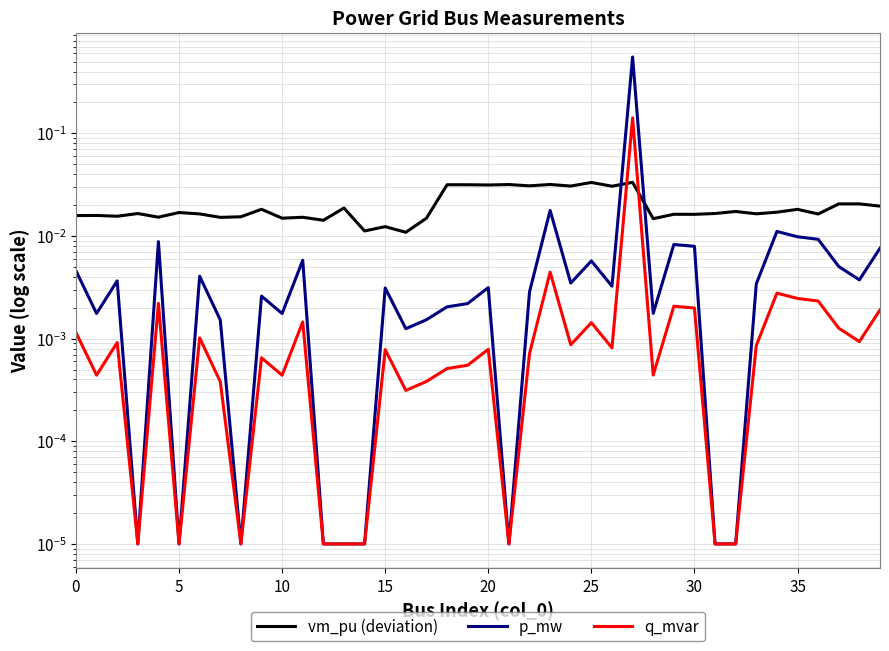

Where do vm_pu (deviation) and p_mw first cross each other?

26 and 27